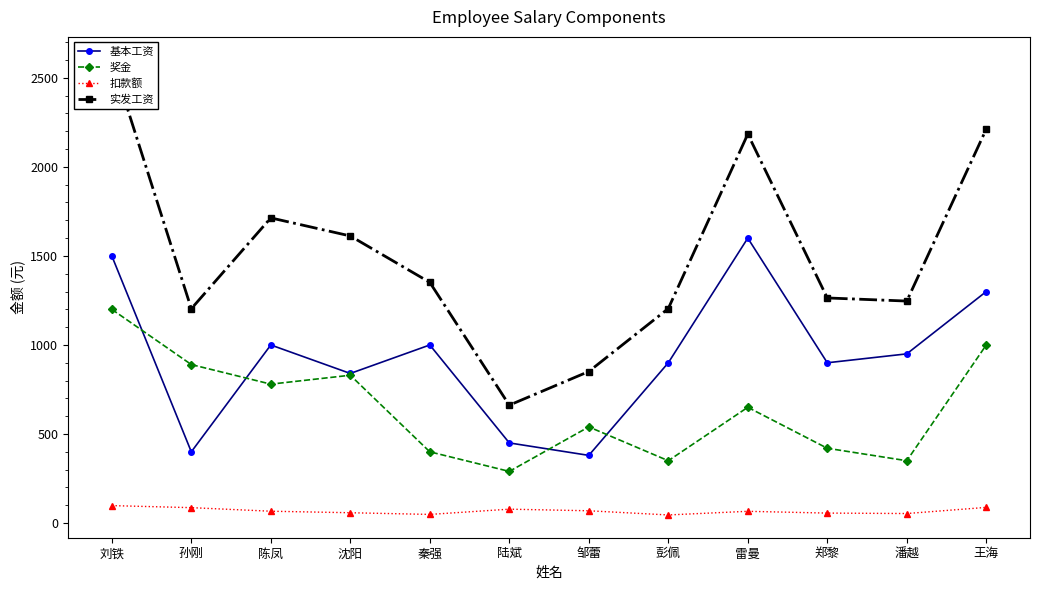

Is it true that 扣款额 equals 18.1 at 郑黎?

False